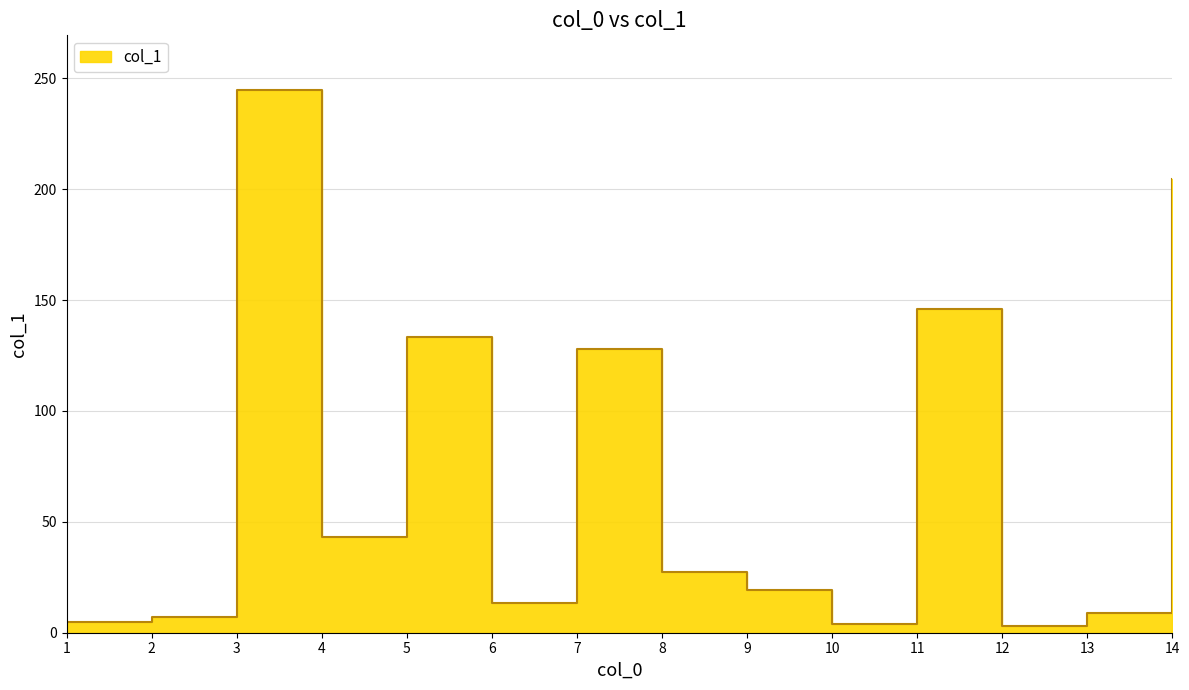

What is the smallest value displayed?

2.9